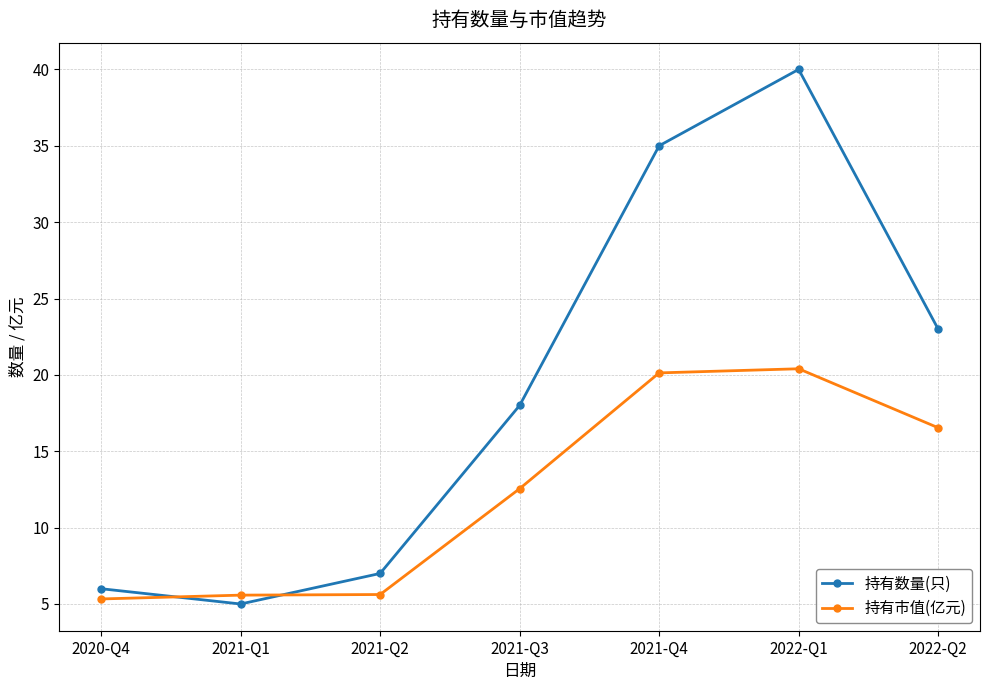

Reading left to right, what are all the values shown in this chart?

持有数量(只): 2020-Q4=6.0	2021-Q1=5.0	2021-Q2=7.0	2021-Q3=18.0	2021-Q4=35.0	2022-Q1=40.0	2022-Q2=23.0
持有市值(亿元): 2020-Q4=5.3	2021-Q1=5.6	2021-Q2=5.6	2021-Q3=12.6	2021-Q4=20.1	2022-Q1=20.4	2022-Q2=16.5